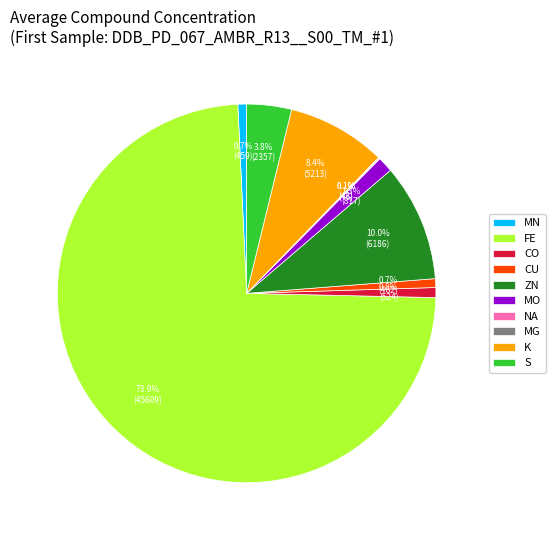

What is the ratio of the value at ZN to the value at MN?

13.5